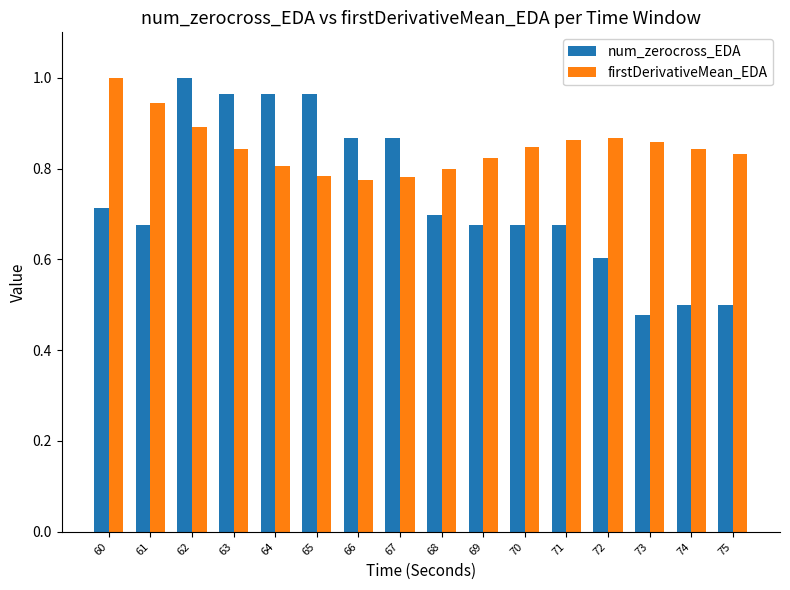

Between 61 and 62, which series saw the biggest shift?

num_zerocross_EDA